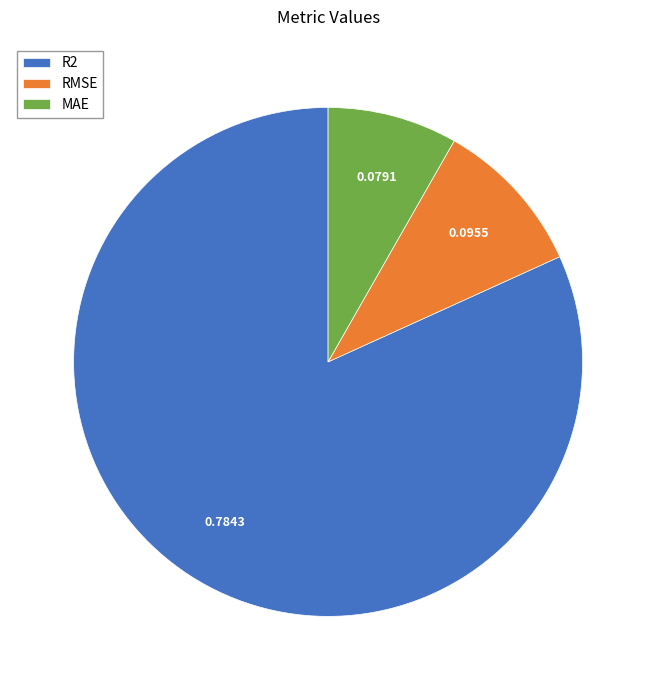

Which category has the smallest portion of the pie?

MAE